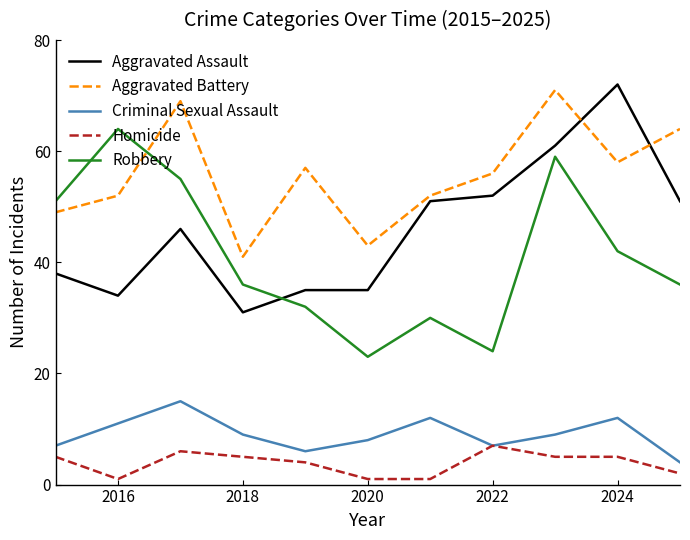

Which series has the largest total across all categories?

Aggravated Battery